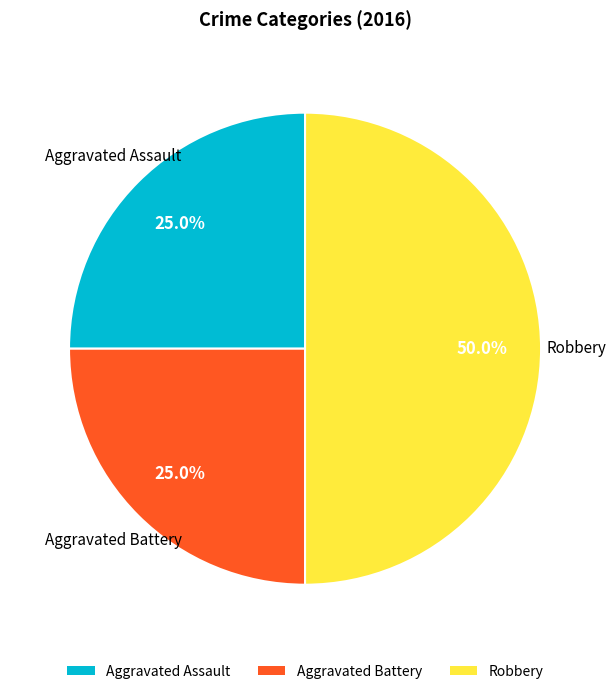

Does Aggravated Assault represent more than half of the total?

No